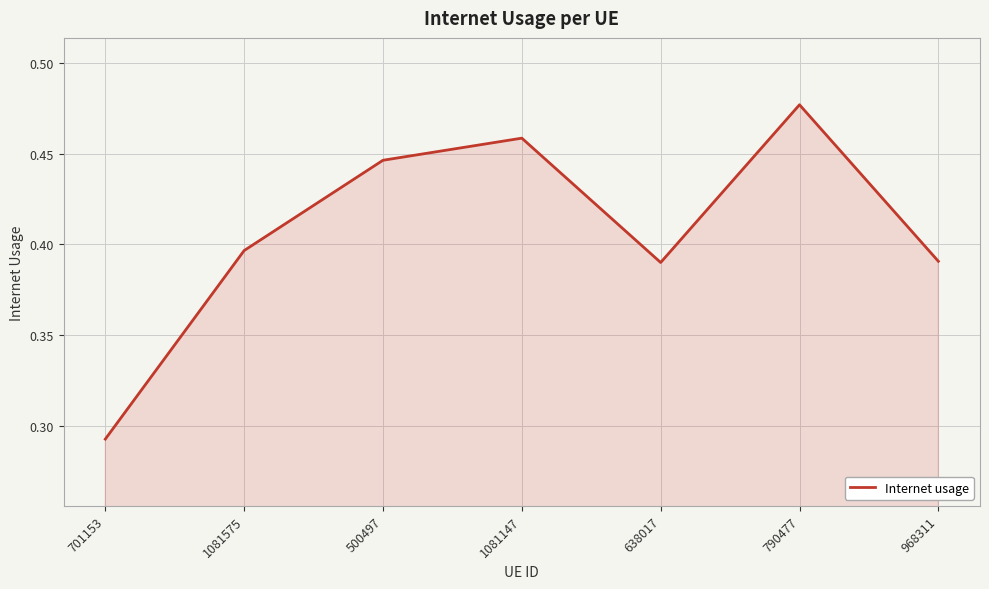

How many values are between 0 and 1?

7